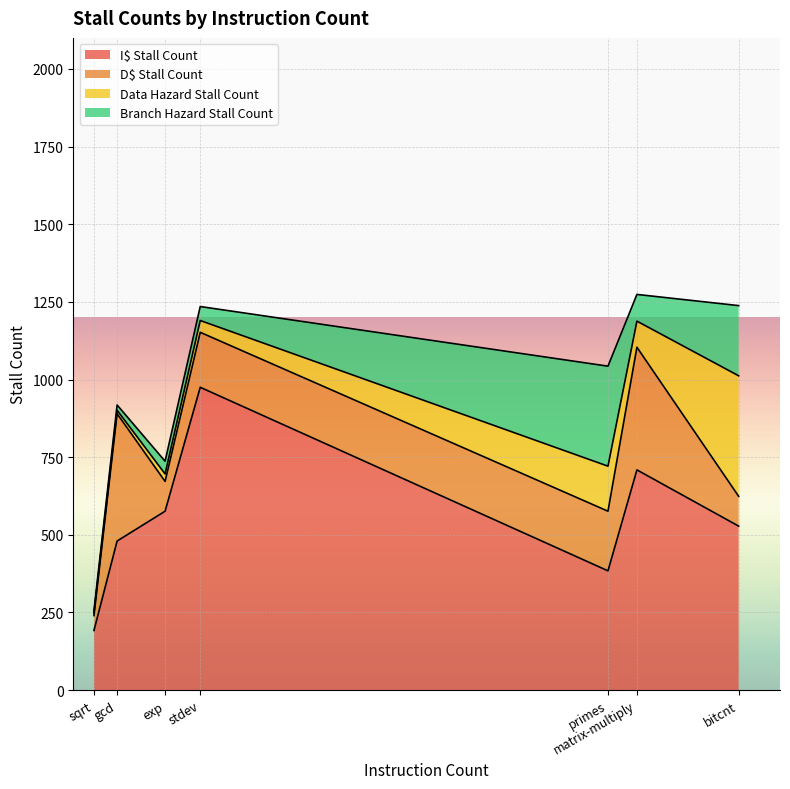

Reading right to left, extract all data points from this chart.

I$ Stall Count: bitcnt=528	matrix-multiply=709	primes=384	stdev=975	exp=576	gcd=480	sqrt=192
D$ Stall Count: bitcnt=96	matrix-multiply=395	primes=192	stdev=177	exp=96	gcd=410	sqrt=48
Data Hazard Stall Count: bitcnt=388	matrix-multiply=84	primes=145	stdev=38	exp=24	gcd=11	sqrt=8
Branch Hazard Stall Count: bitcnt=226	matrix-multiply=86	primes=322	stdev=45	exp=41	gcd=17	sqrt=8